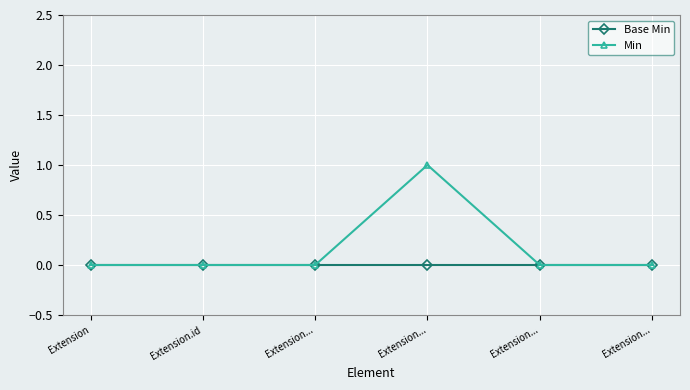

How many lines are shown in the chart?

2